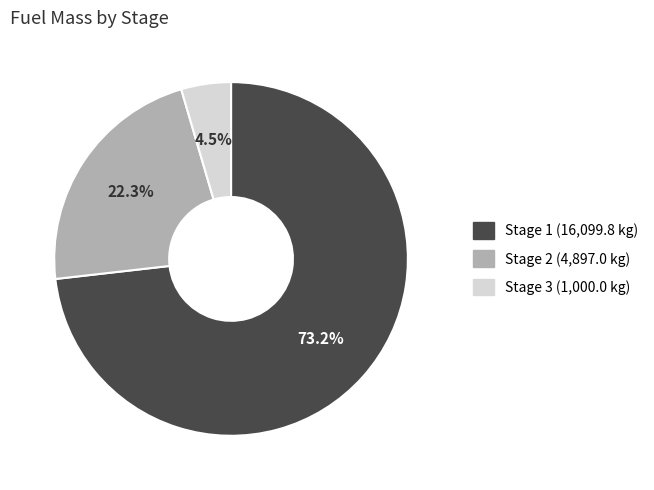

Is the sum of Stage 1 and Stage 3 greater than half?

Yes